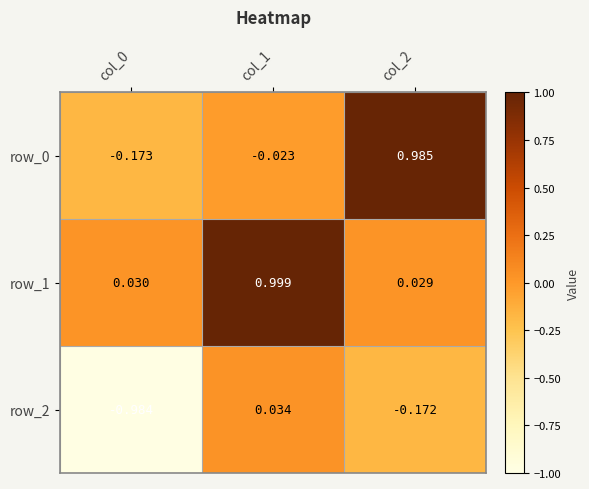

Is the value of row_2 at col_2 greater than the value of row_0 at col_0?

Yes